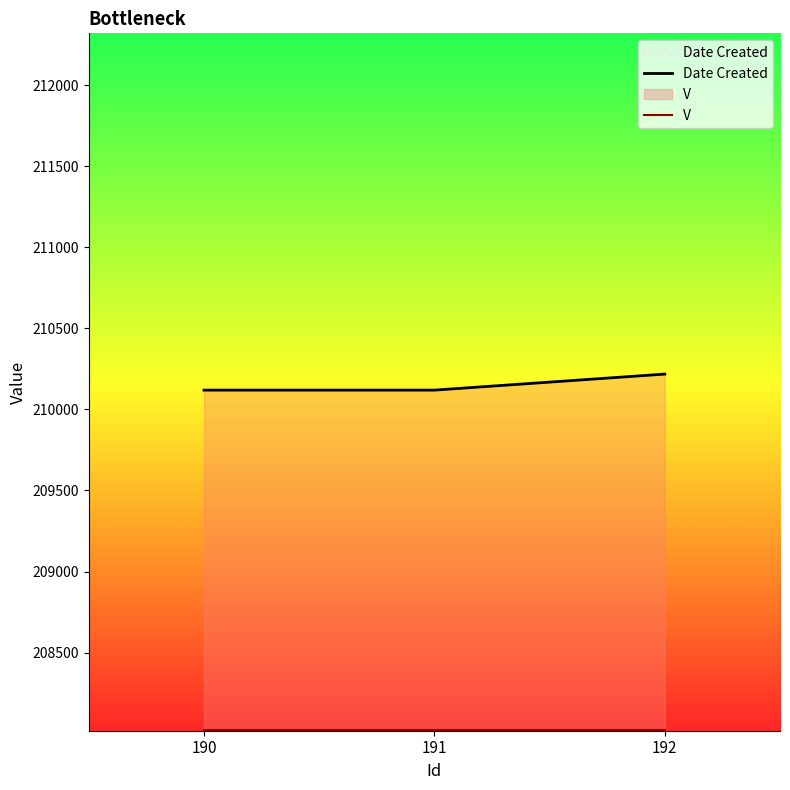

What is the value of the Date Created point at the 3rd from the left?

210218.0